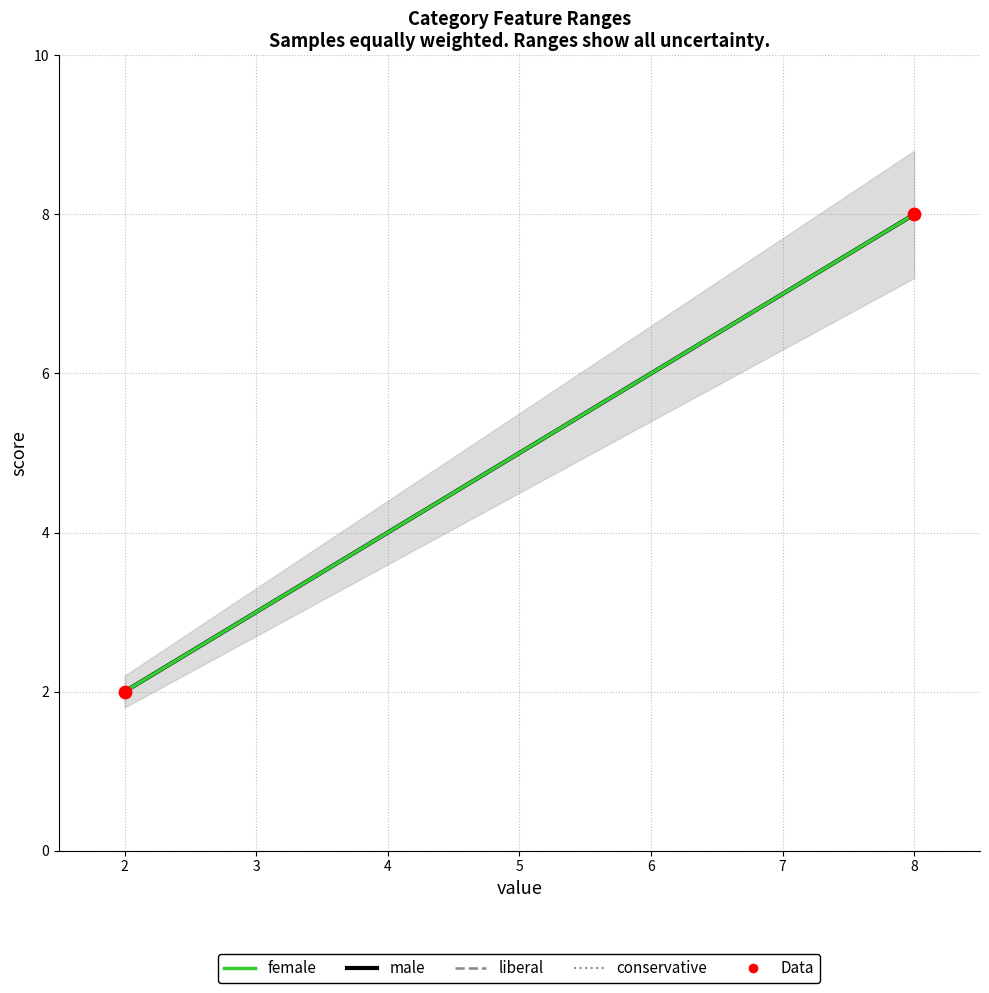

What is the range of X values (max minus min)?

6